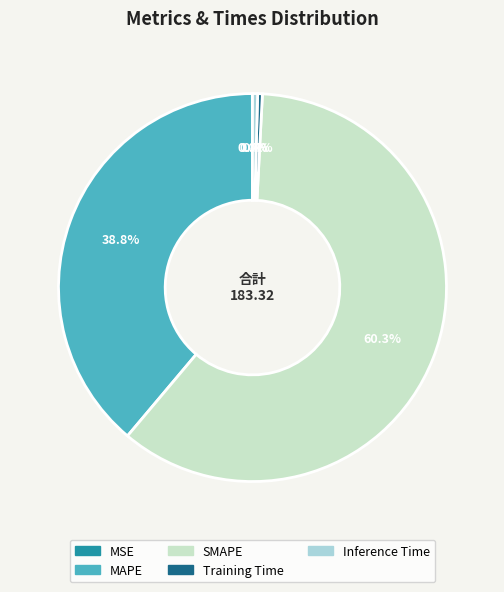

Is there a majority slice in this chart?

Yes